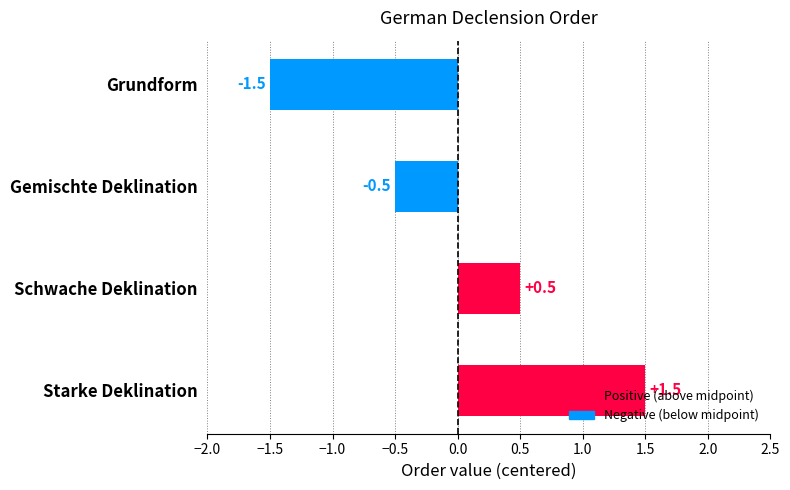

What is the difference between the second highest and second lowest values?

1.0